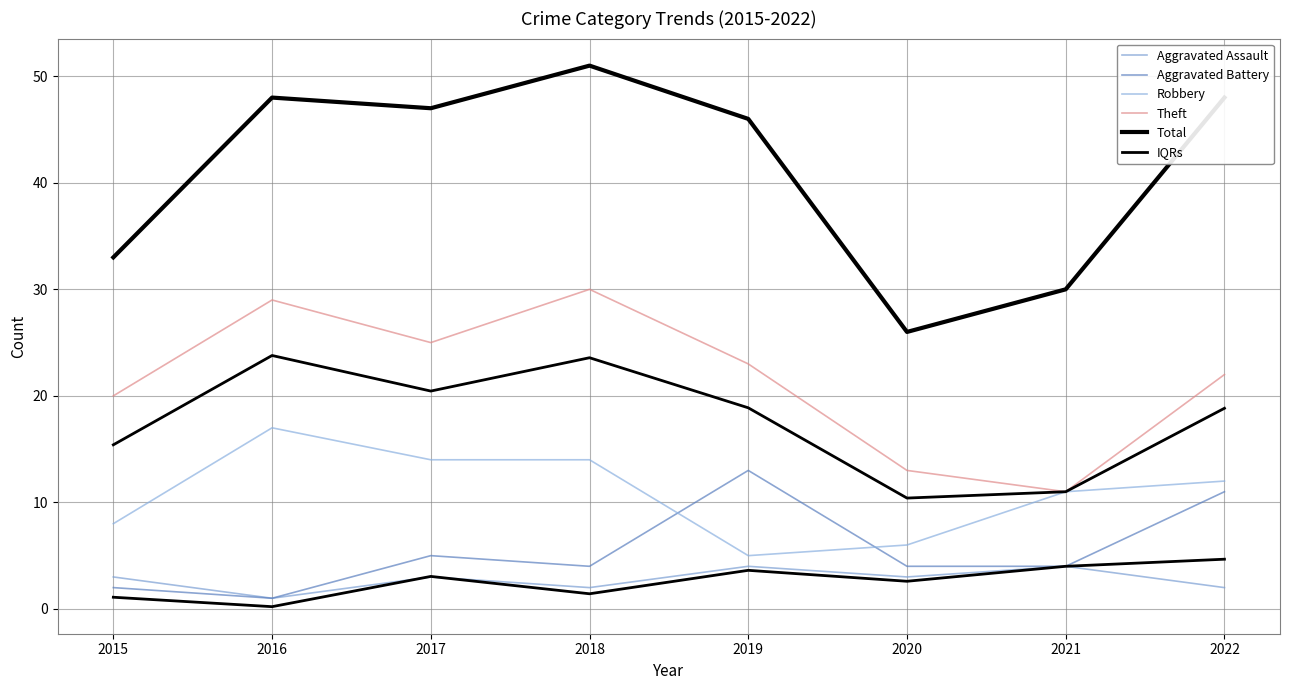

True or false: Aggravated Battery and Robbery intersect in this chart.

True